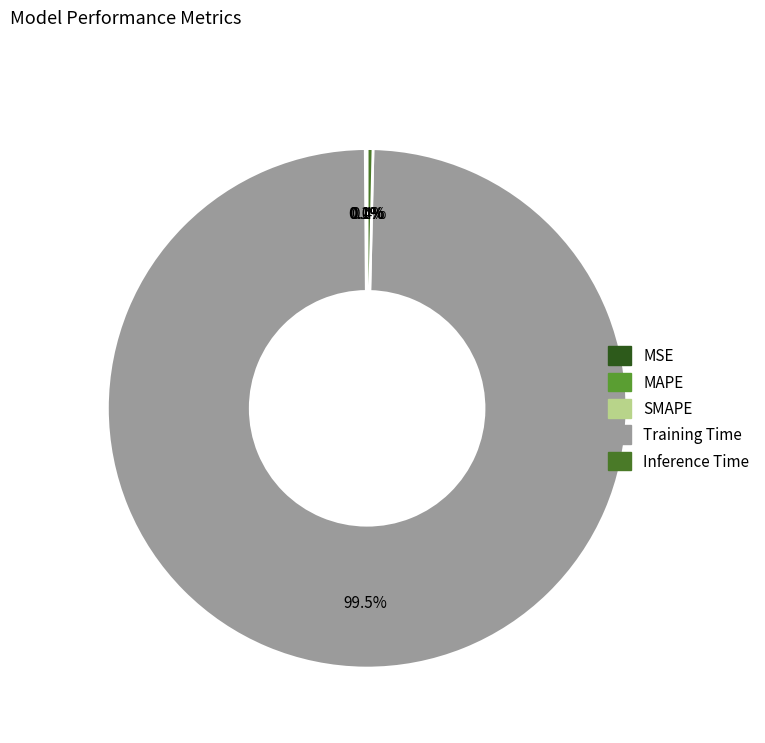

Does any single category account for the majority?

Yes